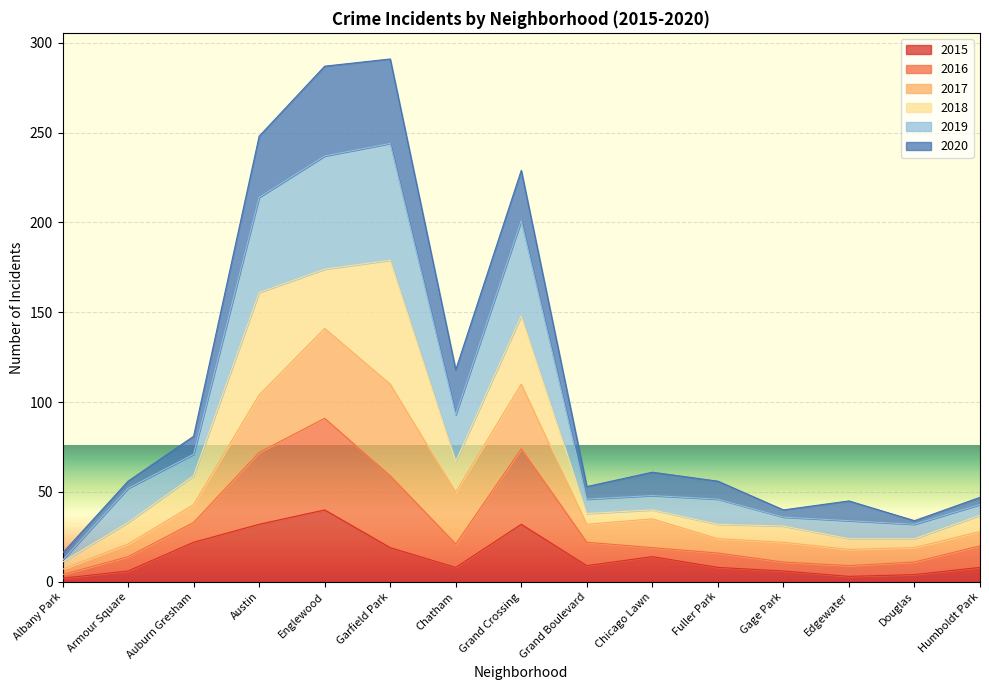

The 2015 series shows 14 at Chicago Lawn. True or false?

True